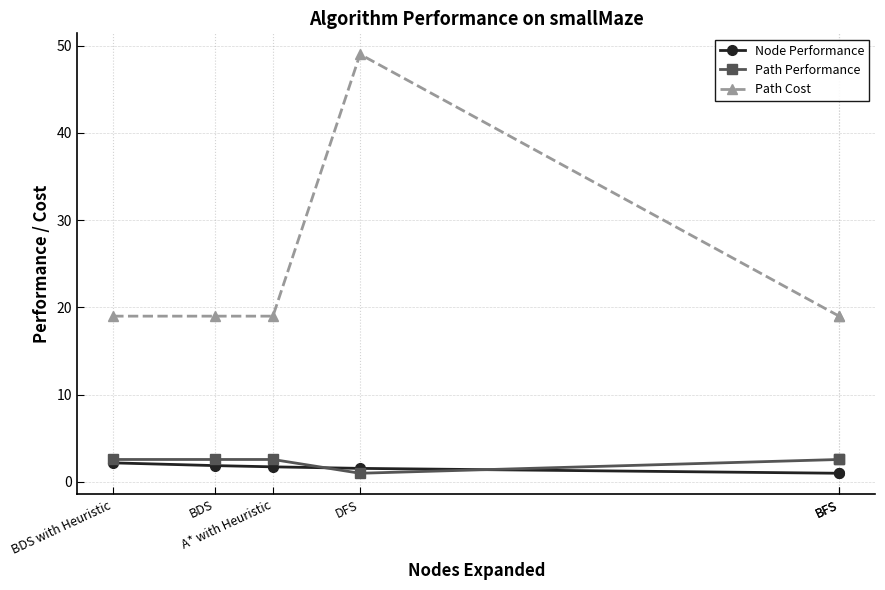

How many interior local valleys does the Path Performance series have?

1